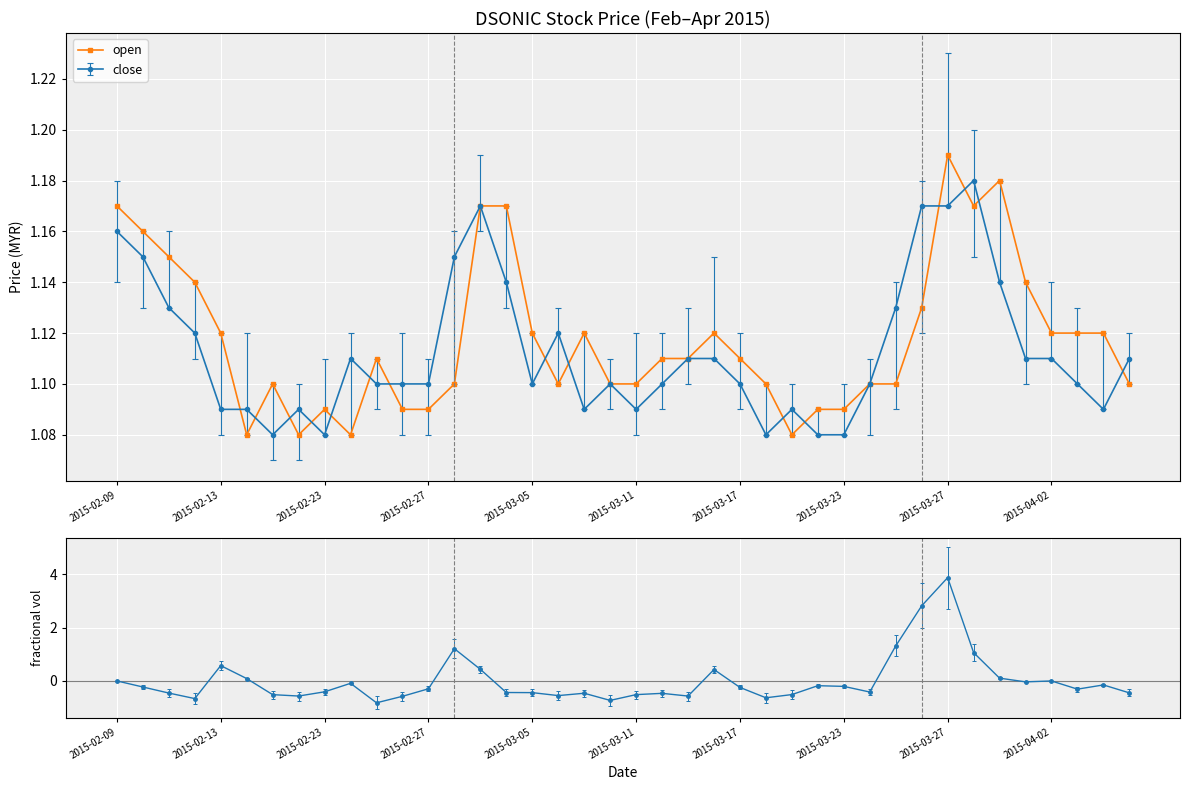

What is the average value?

1.1